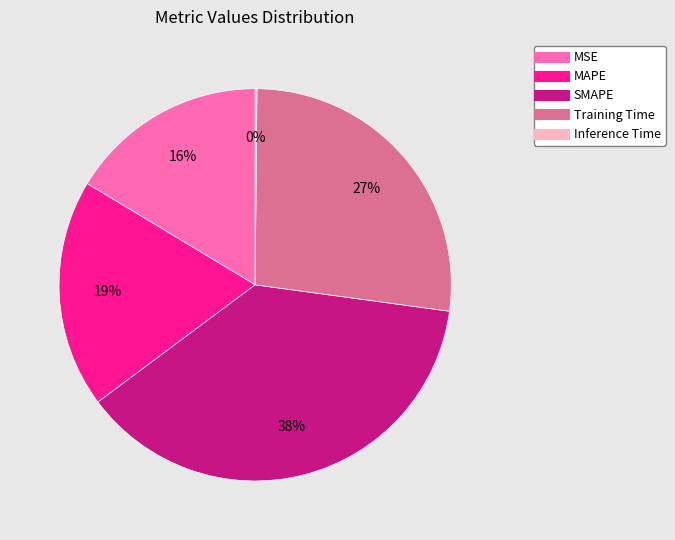

Which has a higher value, SMAPE or MAPE?

SMAPE